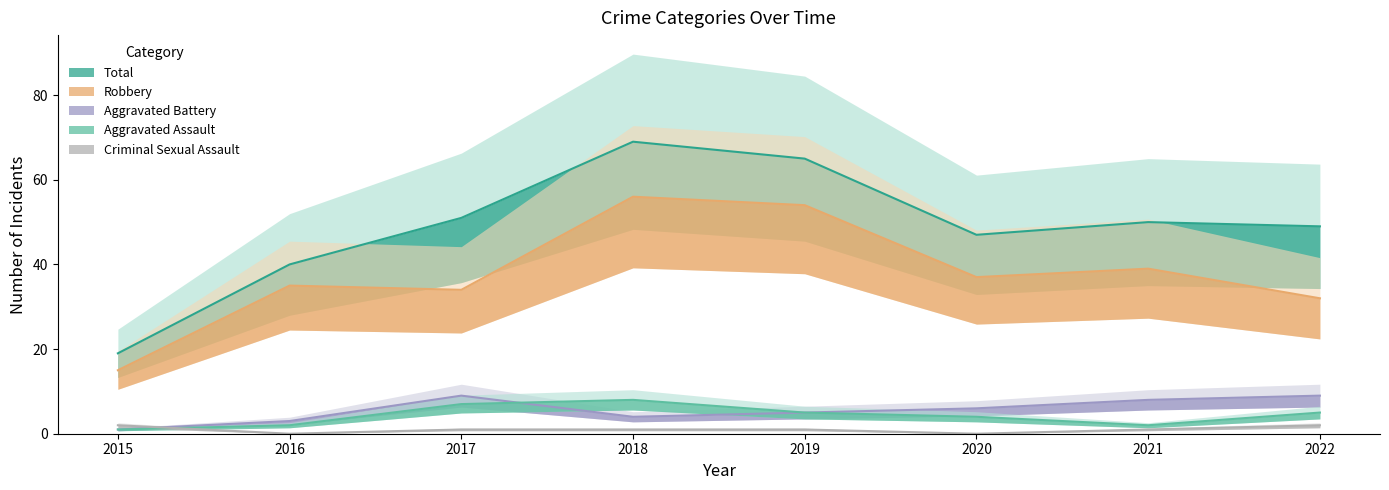

Which series changed the most between 2018 and 2020?

Total